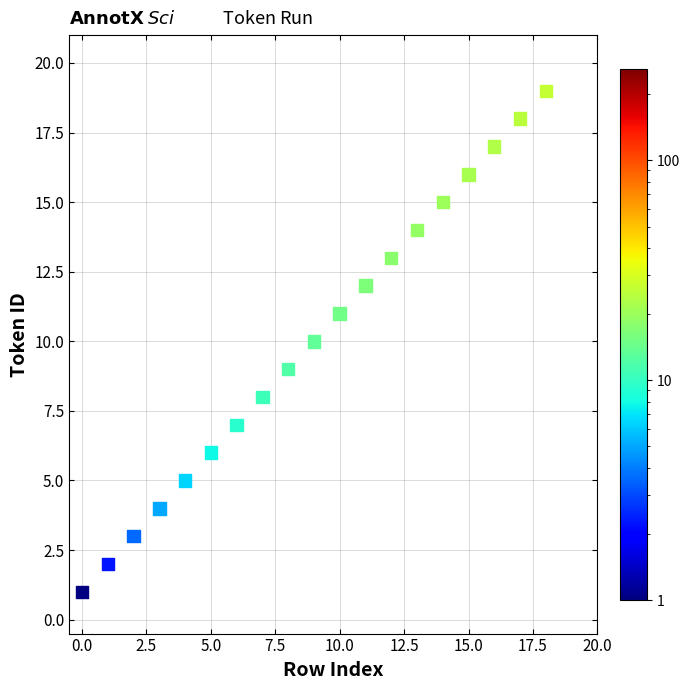

What is the range of Y values (max minus min)?

18